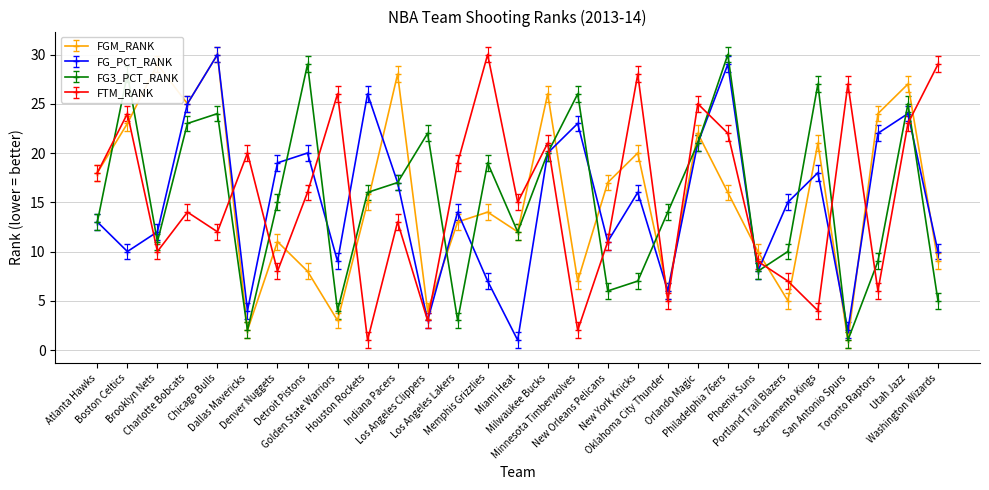

Does the chart have visible grid lines?

Yes